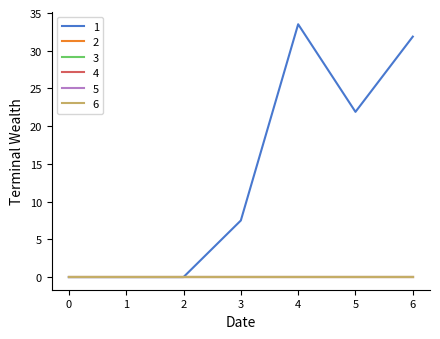

Does the chart have visible grid lines?

No